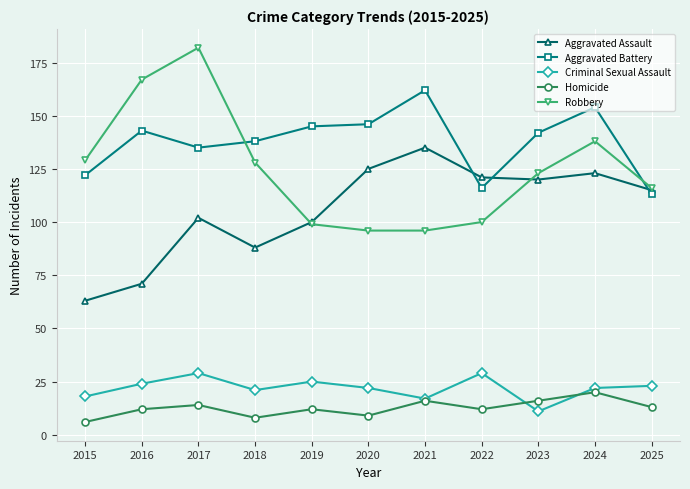

What is the value of the Criminal Sexual Assault point at the 11th from the left?

23